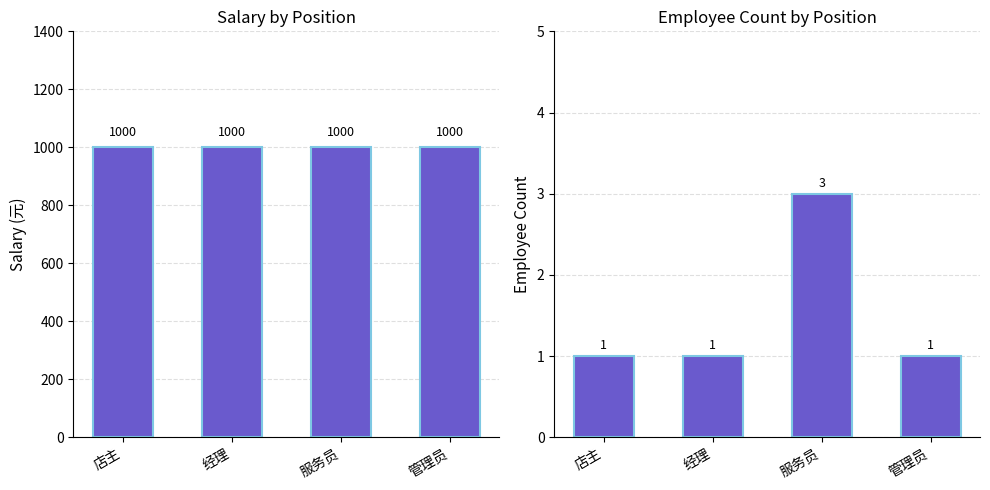

At which category is the sum across all series the highest?

服务员